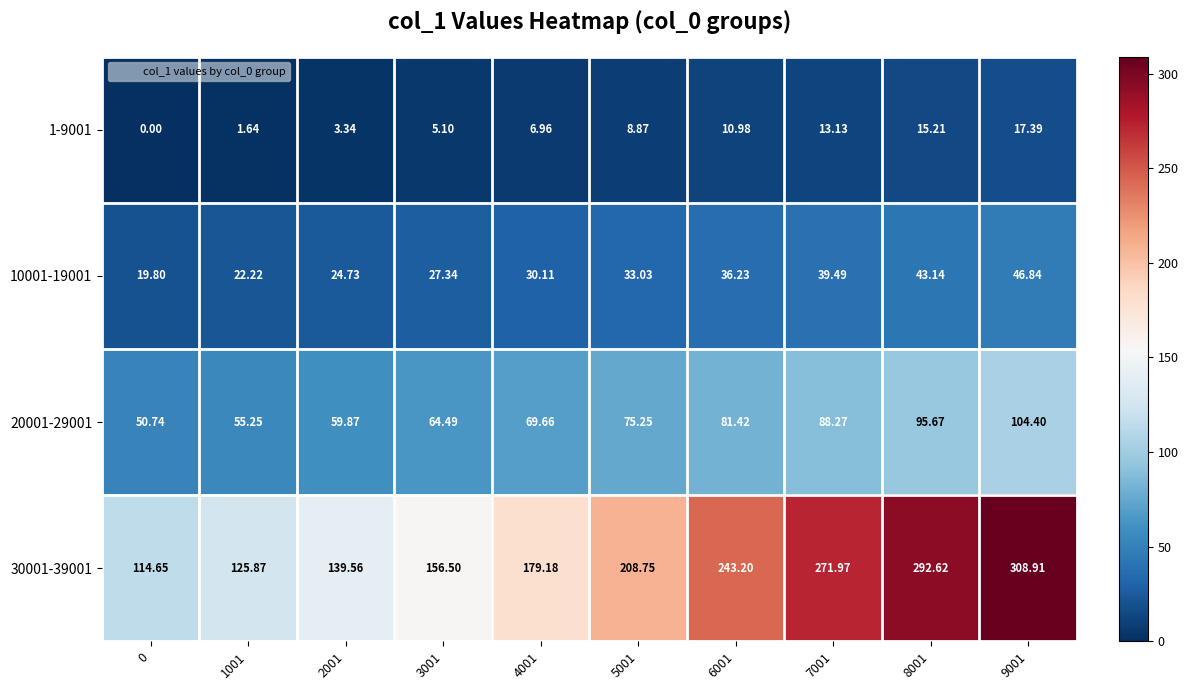

Between 3001 and 8001, which series saw the biggest shift?

30001-39001